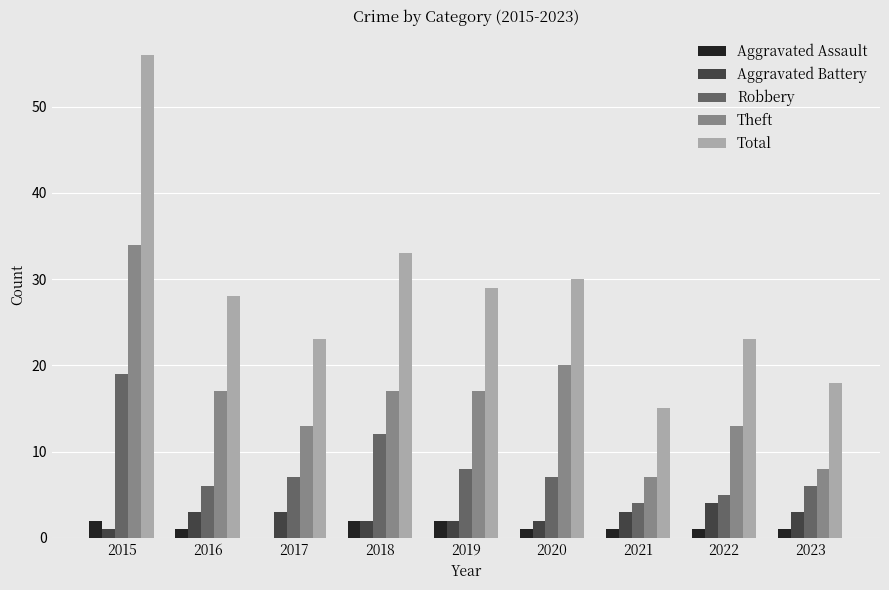

What is the approximate value of Theft at 2019, to the nearest 10?

20